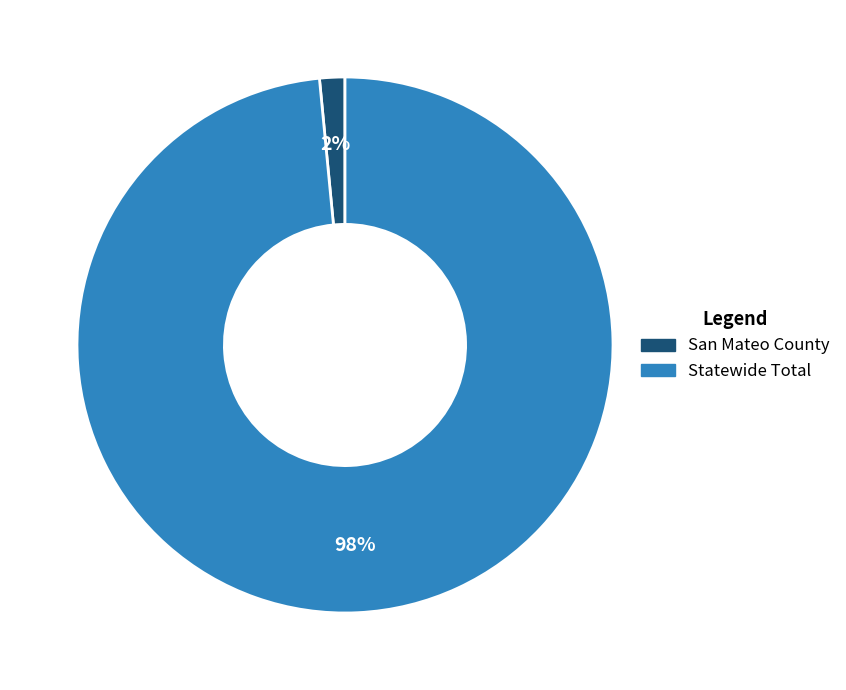

The Statewide Total slice represents 98% of the pie. True or false?

True